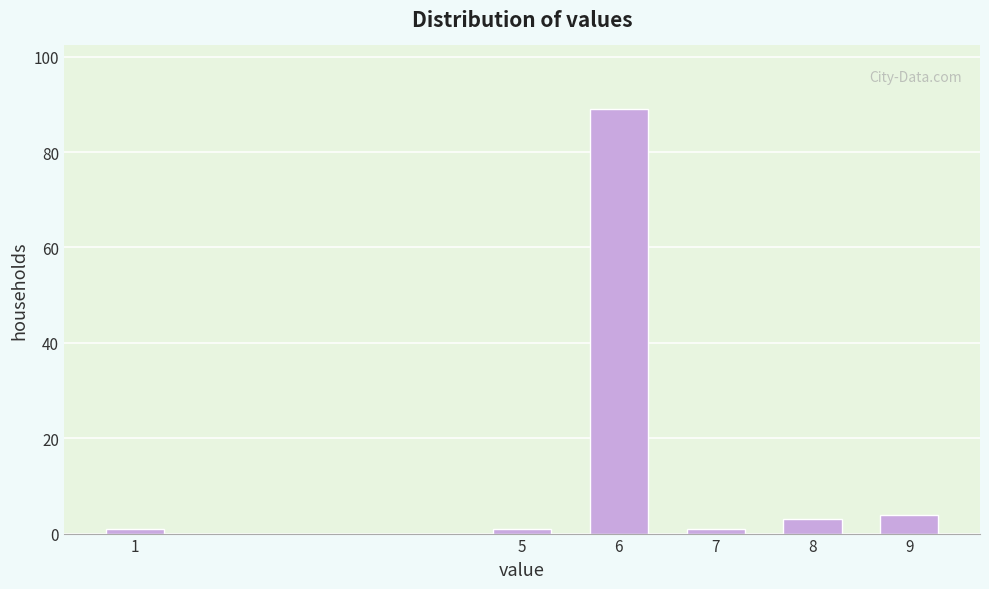

Reading left to right, extract all data points from this chart.

1	1	89	1	3	4